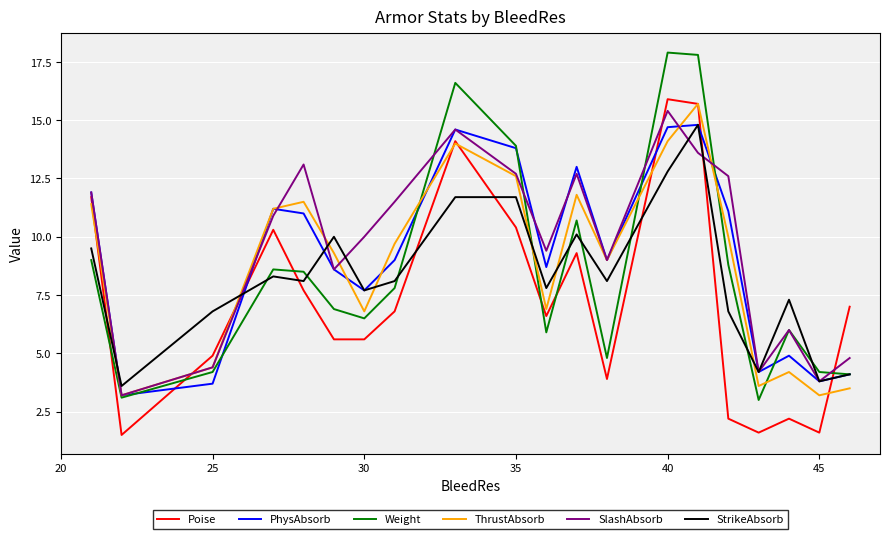

What is the maximum value shown in the chart?

17.9